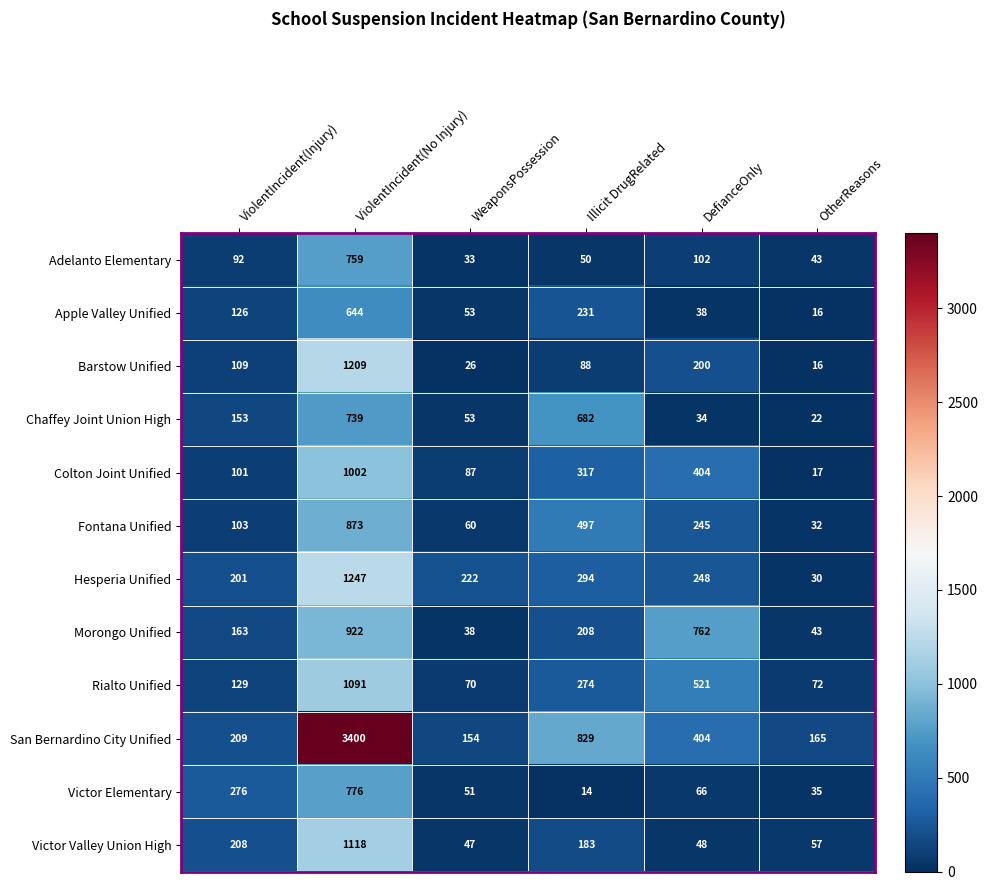

The Victor Elementary series shows 192 at ViolentIncident(Injury). True or false?

False